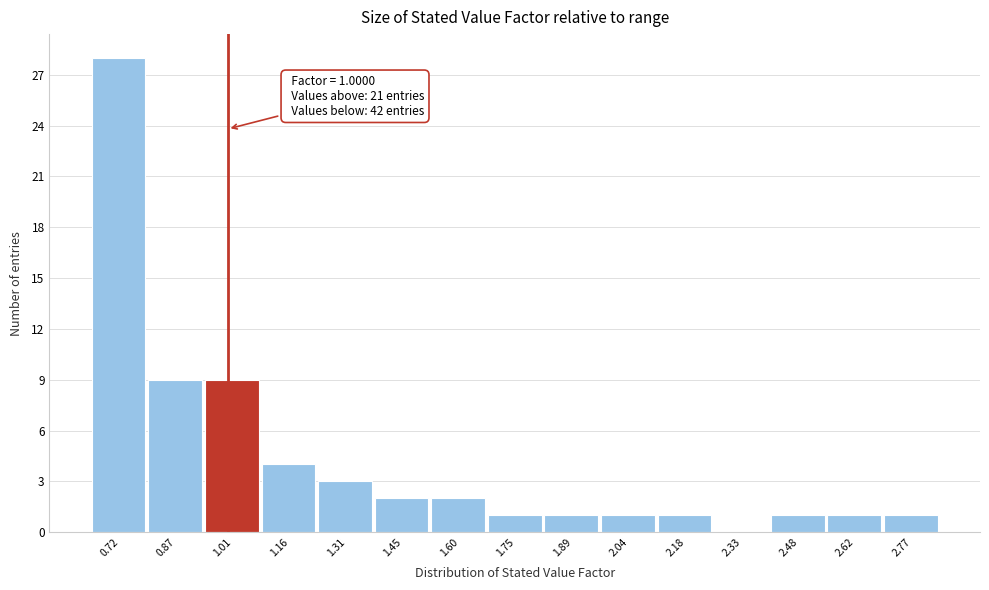

Over which range of the x-axis is the bar tallest?

0.64 to 0.80